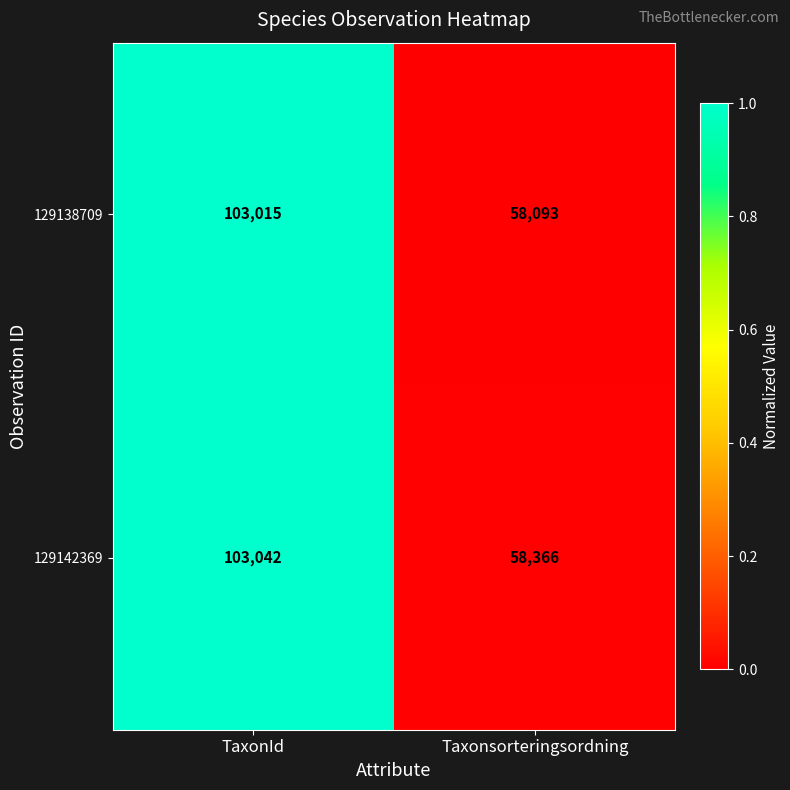

At which label does 129138709 reach its peak?

TaxonId